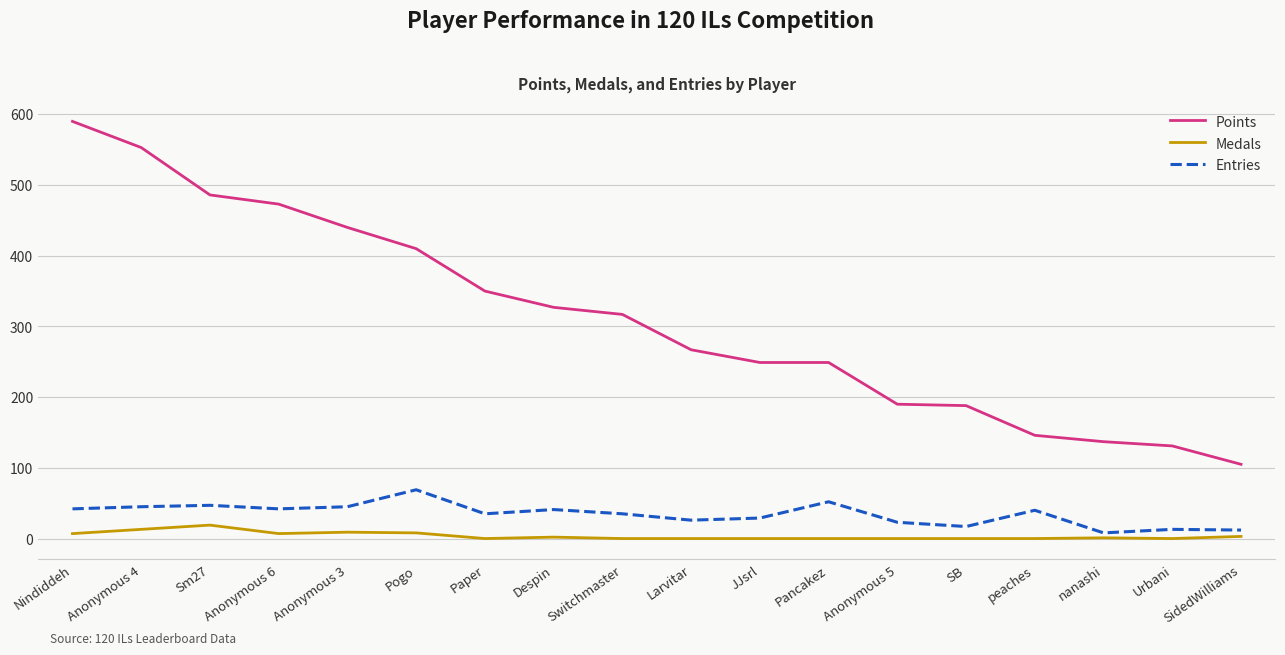

True or false: Points and Entries cross at least once.

False